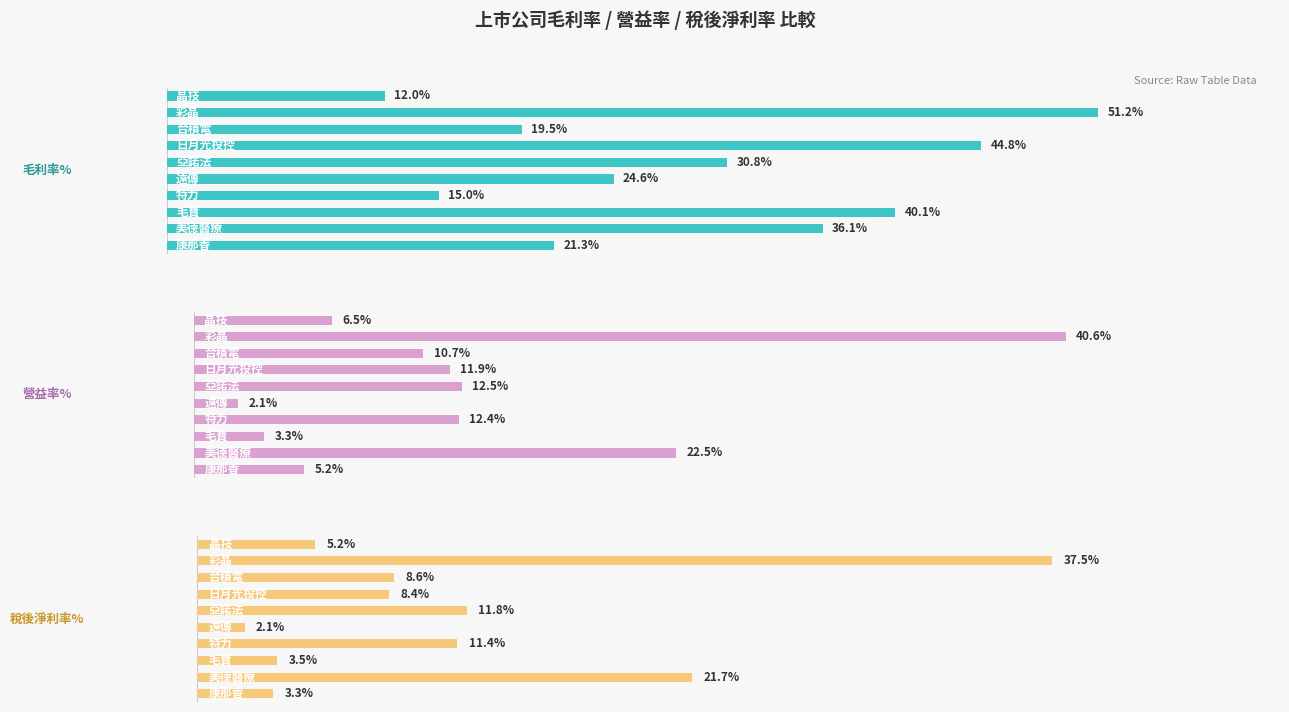

Reading left to right, what are all the values shown in this chart?

毛利率%: 21.3	36.1	40.1	15.0	24.6	30.8	44.8	19.5	51.2	12.0
營益率%: 5.2	22.5	3.3	12.4	2.1	12.5	11.9	10.7	40.6	6.5
稅後淨利率%: 3.3	21.7	3.5	11.4	2.1	11.8	8.4	8.6	37.5	5.2